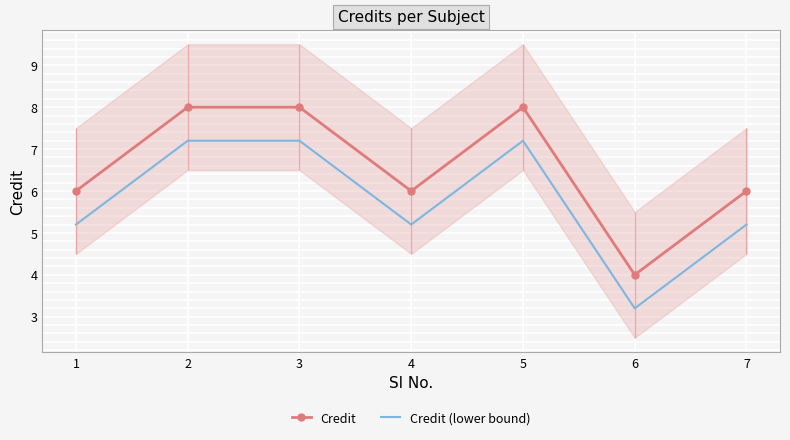

Which category has the highest value across all series?

2